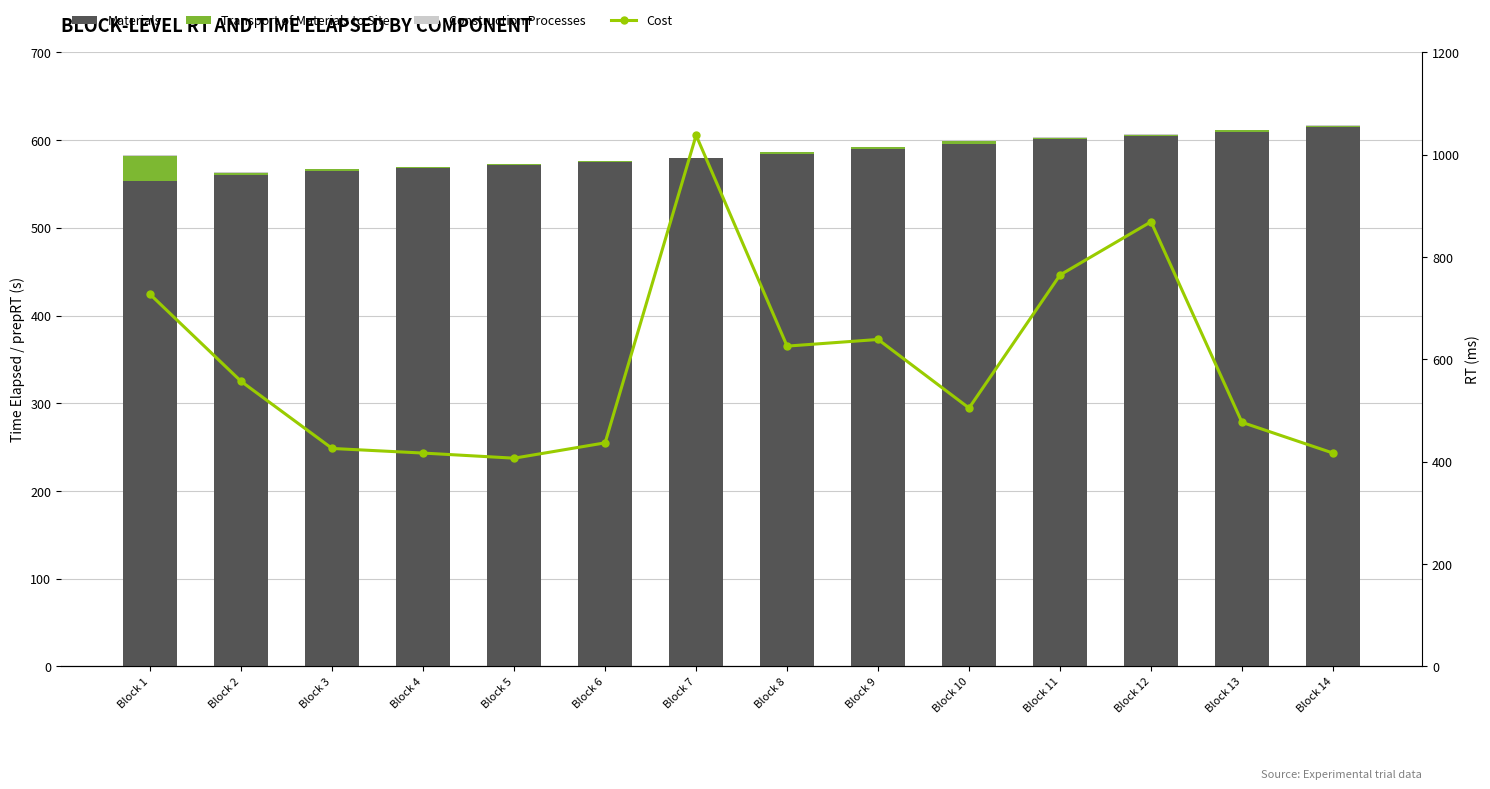

Where is Materials nearest to the value 583?

Block 8